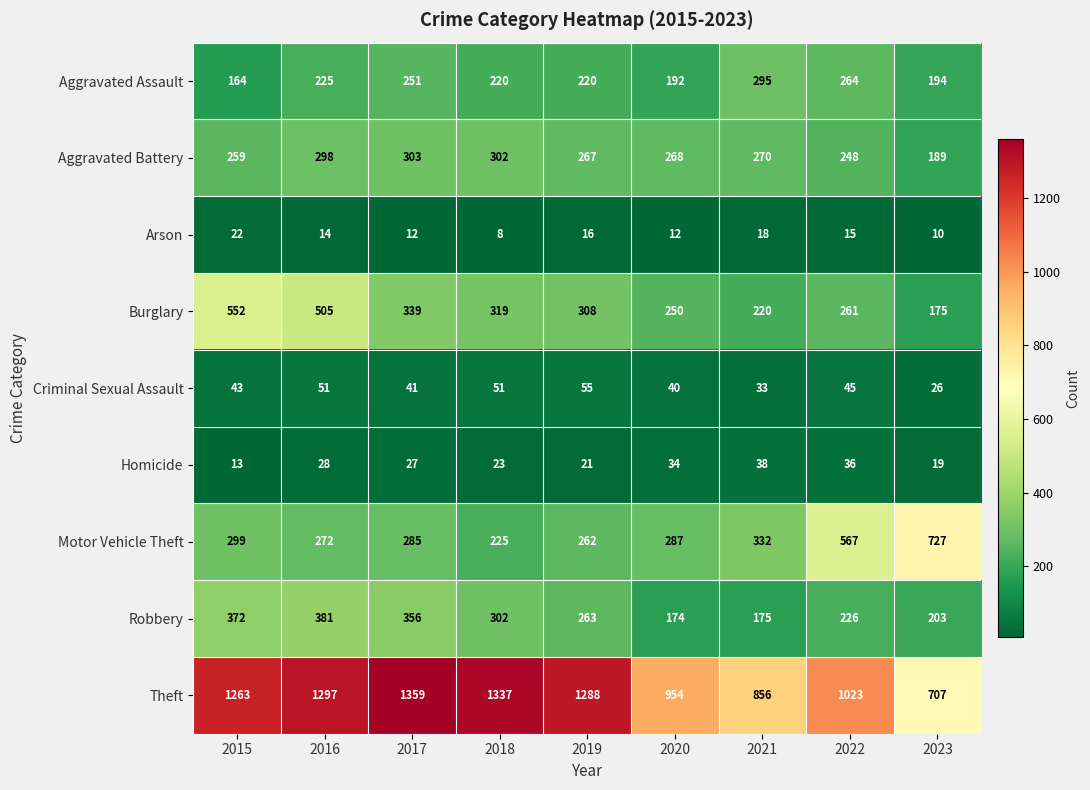

The Criminal Sexual Assault series shows 42 at 2023. True or false?

False